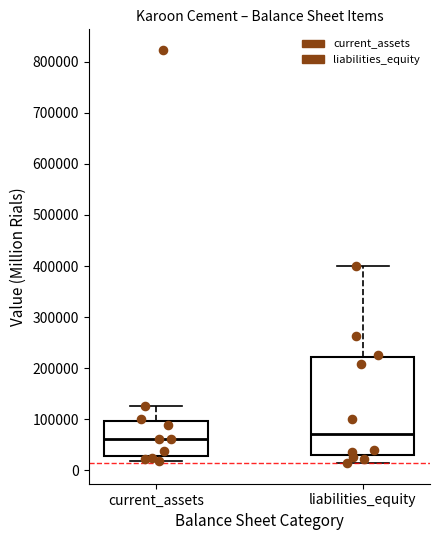

Reading left to right, transcribe this box plot: for each box, give where its median line is, the range the box spans, and where its two whiskers end, as read against the y-axis. The values are not printed on the chart, so give them approximately, as read against the axis.

current_assets: median 60000, box 30000 to 100000, whiskers 20000 to 120000
liabilities_equity: median 70000, box 30000 to 220000, whiskers 10000 to 400000